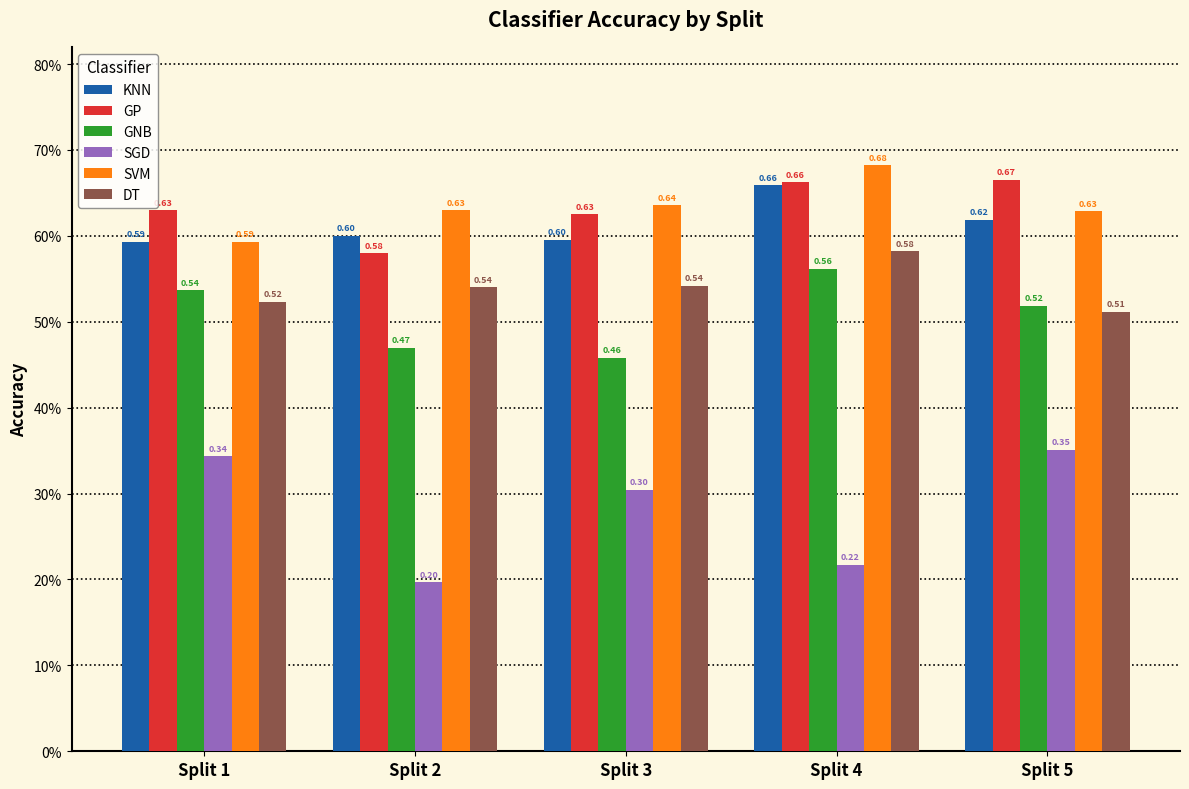

What is the value of the SVM bar at the 5th from the left?

0.6